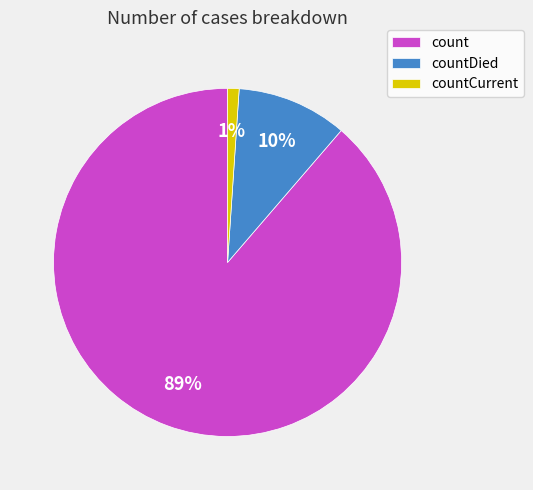

Count the number of slices in the pie.

3